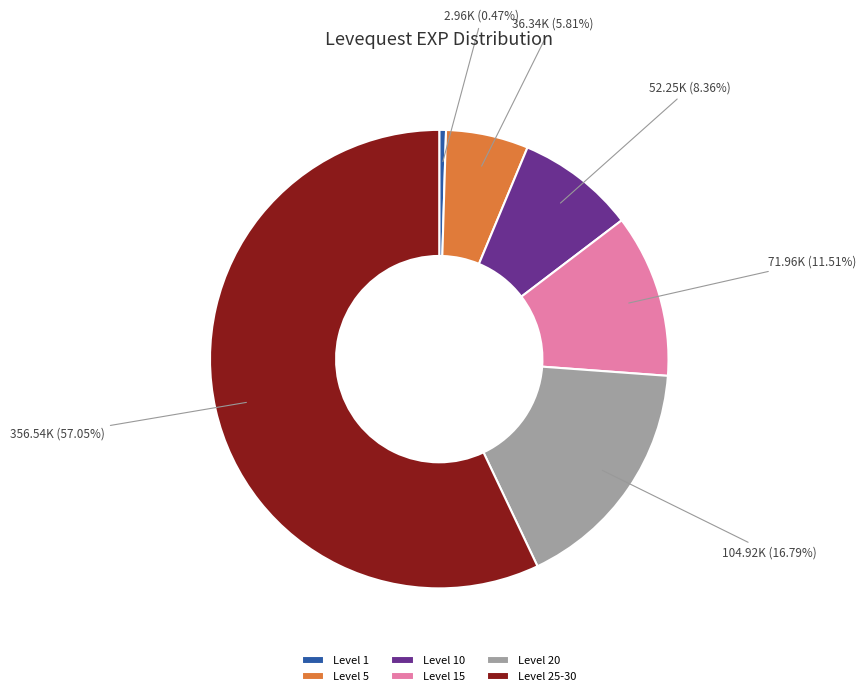

Between Level 25-30 and Level 15, which is larger?

Level 25-30